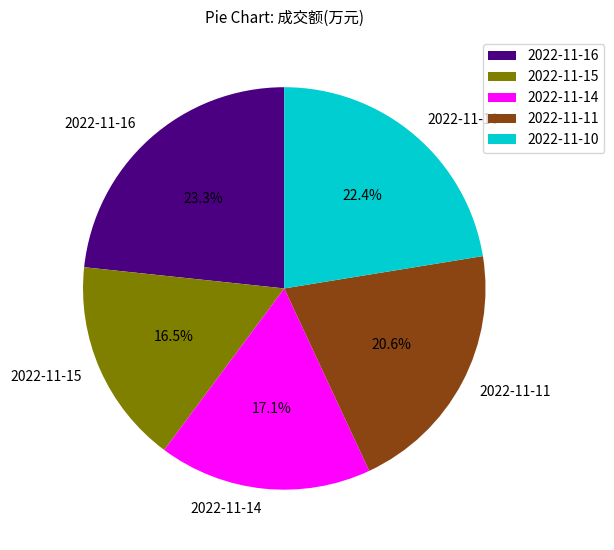

To the nearest percent, what portion does 2022-11-16 represent?

23%